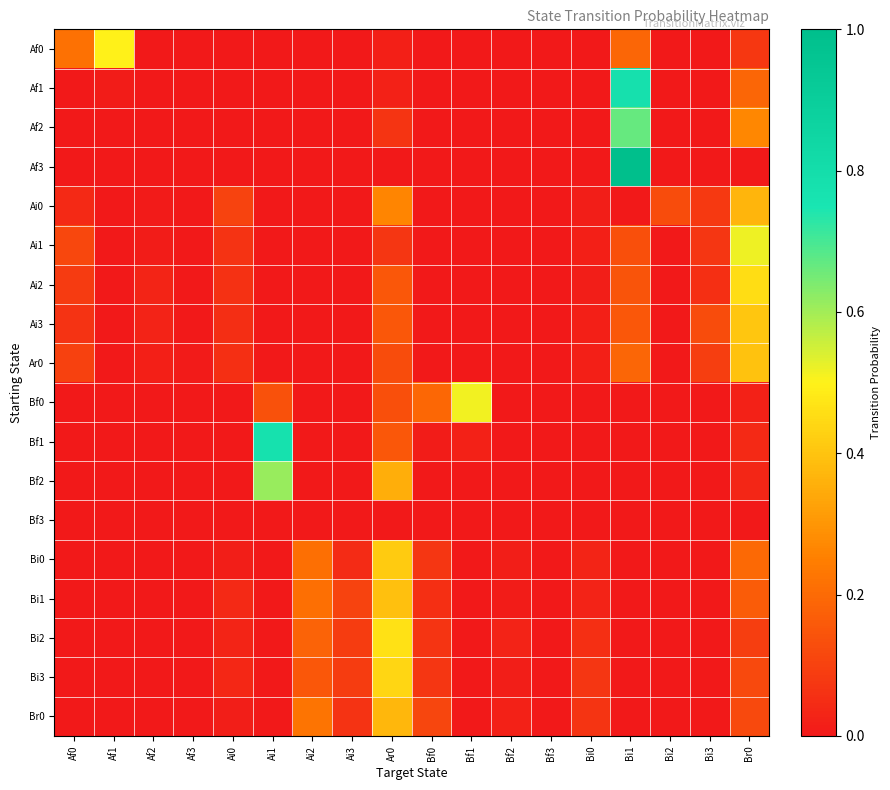

Reading right to left, transcribe all the data shown in this chart.

Af0: Br0=0.1	Bi3=0.0	Bi2=0.0	Bi1=0.2	Bi0=0.0	Bf3=0.0	Bf2=0.0	Bf1=0.0	Bf0=0.0	Ar0=0.0	Ai3=0.0	Ai2=0.0	Ai1=0.0	Ai0=0.0	Af3=0.0	Af2=0.0	Af1=0.5	Af0=0.2
Af1: Br0=0.2	Bi3=0.0	Bi2=0.0	Bi1=0.8	Bi0=0.0	Bf3=0.0	Bf2=0.0	Bf1=0.0	Bf0=0.0	Ar0=0.0	Ai3=0.0	Ai2=0.0	Ai1=0.0	Ai0=0.0	Af3=0.0	Af2=0.0	Af1=0.0	Af0=0.0
Af2: Br0=0.3	Bi3=0.0	Bi2=0.0	Bi1=0.7	Bi0=0.0	Bf3=0.0	Bf2=0.0	Bf1=0.0	Bf0=0.0	Ar0=0.1	Ai3=0.0	Ai2=0.0	Ai1=0.0	Ai0=0.0	Af3=0.0	Af2=0.0	Af1=0.0	Af0=0.0
Af3: Br0=0.0	Bi3=0.0	Bi2=0.0	Bi1=1.0	Bi0=0.0	Bf3=0.0	Bf2=0.0	Bf1=0.0	Bf0=0.0	Ar0=0.0	Ai3=0.0	Ai2=0.0	Ai1=0.0	Ai0=0.0	Af3=0.0	Af2=0.0	Af1=0.0	Af0=0.0
Ai0: Br0=0.4	Bi3=0.1	Bi2=0.1	Bi1=0.0	Bi0=0.0	Bf3=0.0	Bf2=0.0	Bf1=0.0	Bf0=0.0	Ar0=0.3	Ai3=0.0	Ai2=0.0	Ai1=0.0	Ai0=0.1	Af3=0.0	Af2=0.0	Af1=0.0	Af0=0.0
Ai1: Br0=0.5	Bi3=0.1	Bi2=0.0	Bi1=0.1	Bi0=0.0	Bf3=0.0	Bf2=0.0	Bf1=0.0	Bf0=0.0	Ar0=0.1	Ai3=0.0	Ai2=0.0	Ai1=0.0	Ai0=0.1	Af3=0.0	Af2=0.0	Af1=0.0	Af0=0.1
Ai2: Br0=0.5	Bi3=0.1	Bi2=0.0	Bi1=0.1	Bi0=0.0	Bf3=0.0	Bf2=0.0	Bf1=0.0	Bf0=0.0	Ar0=0.2	Ai3=0.0	Ai2=0.0	Ai1=0.0	Ai0=0.1	Af3=0.0	Af2=0.0	Af1=0.0	Af0=0.1
Ai3: Br0=0.4	Bi3=0.1	Bi2=0.0	Bi1=0.2	Bi0=0.0	Bf3=0.0	Bf2=0.0	Bf1=0.0	Bf0=0.0	Ar0=0.2	Ai3=0.0	Ai2=0.0	Ai1=0.0	Ai0=0.1	Af3=0.0	Af2=0.0	Af1=0.0	Af0=0.1
Ar0: Br0=0.4	Bi3=0.1	Bi2=0.0	Bi1=0.2	Bi0=0.0	Bf3=0.0	Bf2=0.0	Bf1=0.0	Bf0=0.0	Ar0=0.1	Ai3=0.0	Ai2=0.0	Ai1=0.0	Ai0=0.1	Af3=0.0	Af2=0.0	Af1=0.0	Af0=0.1
Bf0: Br0=0.0	Bi3=0.0	Bi2=0.0	Bi1=0.0	Bi0=0.0	Bf3=0.0	Bf2=0.0	Bf1=0.5	Bf0=0.2	Ar0=0.1	Ai3=0.0	Ai2=0.0	Ai1=0.1	Ai0=0.0	Af3=0.0	Af2=0.0	Af1=0.0	Af0=0.0
Bf1: Br0=0.0	Bi3=0.0	Bi2=0.0	Bi1=0.0	Bi0=0.0	Bf3=0.0	Bf2=0.0	Bf1=0.0	Bf0=0.0	Ar0=0.2	Ai3=0.0	Ai2=0.0	Ai1=0.8	Ai0=0.0	Af3=0.0	Af2=0.0	Af1=0.0	Af0=0.0
Bf2: Br0=0.0	Bi3=0.0	Bi2=0.0	Bi1=0.0	Bi0=0.0	Bf3=0.0	Bf2=0.0	Bf1=0.0	Bf0=0.0	Ar0=0.4	Ai3=0.0	Ai2=0.0	Ai1=0.6	Ai0=0.0	Af3=0.0	Af2=0.0	Af1=0.0	Af0=0.0
Bf3: Br0=0.0	Bi3=0.0	Bi2=0.0	Bi1=0.0	Bi0=0.0	Bf3=0.0	Bf2=0.0	Bf1=0.0	Bf0=0.0	Ar0=0.0	Ai3=0.0	Ai2=0.0	Ai1=0.0	Ai0=0.0	Af3=0.0	Af2=0.0	Af1=0.0	Af0=0.0
Bi0: Br0=0.2	Bi3=0.0	Bi2=0.0	Bi1=0.0	Bi0=0.0	Bf3=0.0	Bf2=0.0	Bf1=0.0	Bf0=0.1	Ar0=0.4	Ai3=0.0	Ai2=0.2	Ai1=0.0	Ai0=0.0	Af3=0.0	Af2=0.0	Af1=0.0	Af0=0.0
Bi1: Br0=0.2	Bi3=0.0	Bi2=0.0	Bi1=0.0	Bi0=0.0	Bf3=0.0	Bf2=0.0	Bf1=0.0	Bf0=0.1	Ar0=0.4	Ai3=0.1	Ai2=0.2	Ai1=0.0	Ai0=0.0	Af3=0.0	Af2=0.0	Af1=0.0	Af0=0.0
Bi2: Br0=0.1	Bi3=0.0	Bi2=0.0	Bi1=0.0	Bi0=0.1	Bf3=0.0	Bf2=0.0	Bf1=0.0	Bf0=0.1	Ar0=0.5	Ai3=0.1	Ai2=0.2	Ai1=0.0	Ai0=0.0	Af3=0.0	Af2=0.0	Af1=0.0	Af0=0.0
Bi3: Br0=0.1	Bi3=0.0	Bi2=0.0	Bi1=0.0	Bi0=0.1	Bf3=0.0	Bf2=0.0	Bf1=0.0	Bf0=0.1	Ar0=0.4	Ai3=0.1	Ai2=0.2	Ai1=0.0	Ai0=0.0	Af3=0.0	Af2=0.0	Af1=0.0	Af0=0.0
Br0: Br0=0.1	Bi3=0.0	Bi2=0.0	Bi1=0.0	Bi0=0.1	Bf3=0.0	Bf2=0.0	Bf1=0.0	Bf0=0.1	Ar0=0.4	Ai3=0.1	Ai2=0.2	Ai1=0.0	Ai0=0.0	Af3=0.0	Af2=0.0	Af1=0.0	Af0=0.0